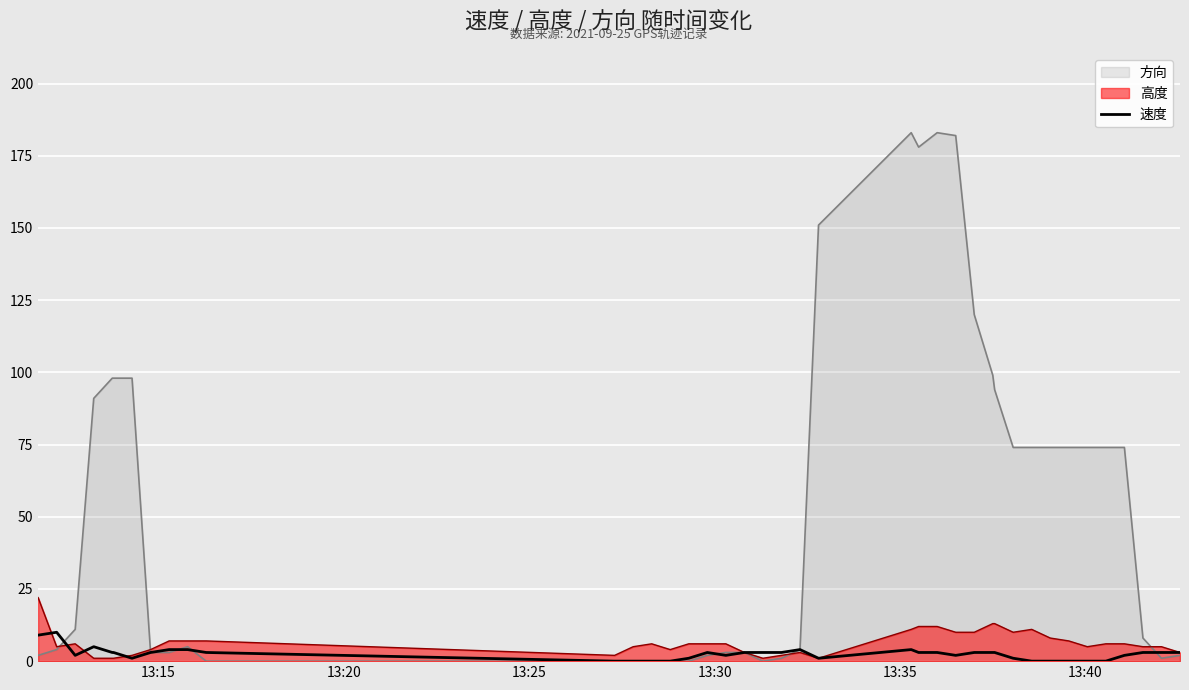

Which series has the largest total across all categories?

方向